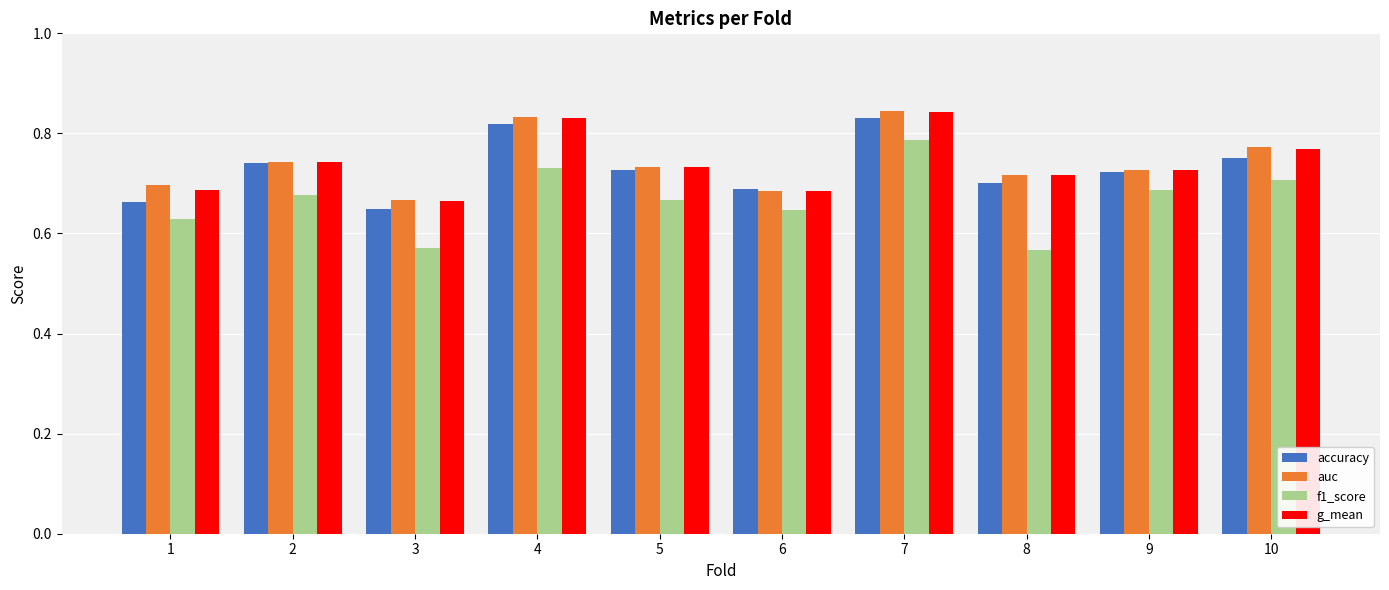

Count the auc values in the range 0 to 1.

10